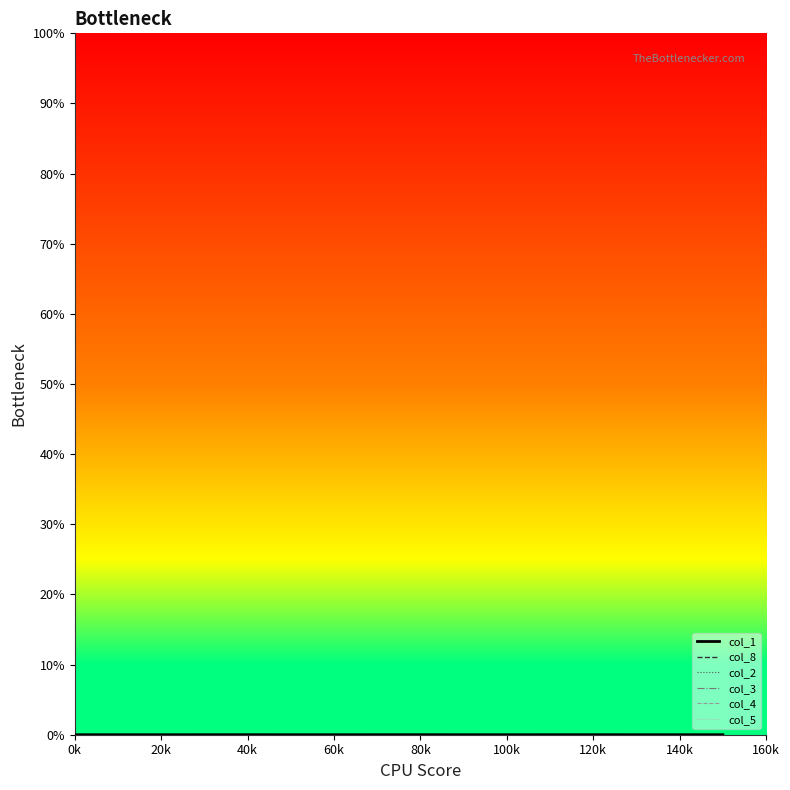

At which category does col_2 reach its first local valley?

100k